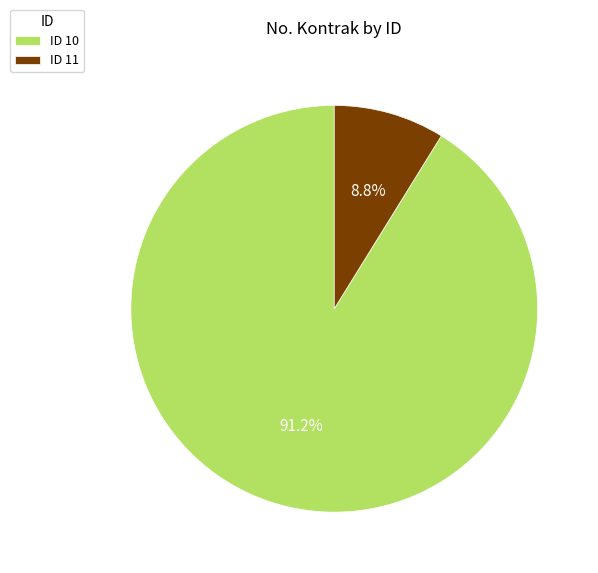

Is there a majority slice in this chart?

Yes